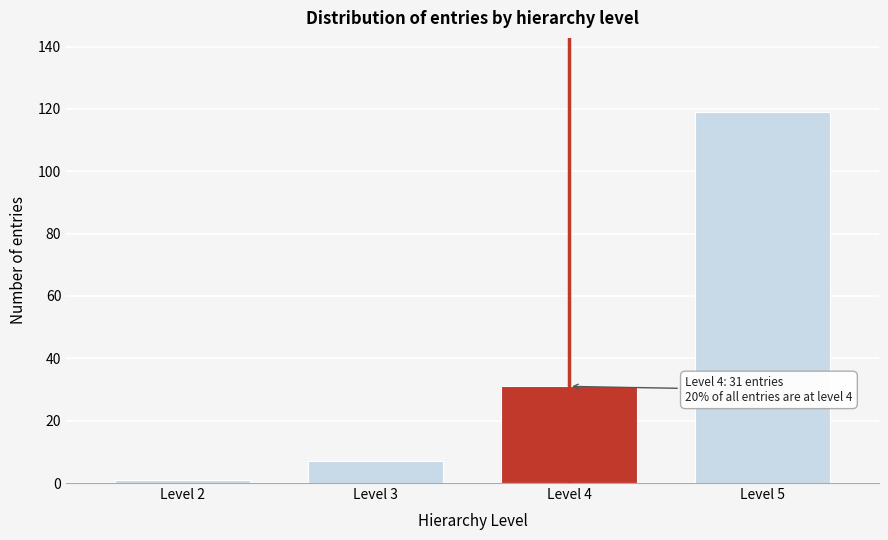

Reading left to right, list all the values displayed in this chart.

1	7	31	119